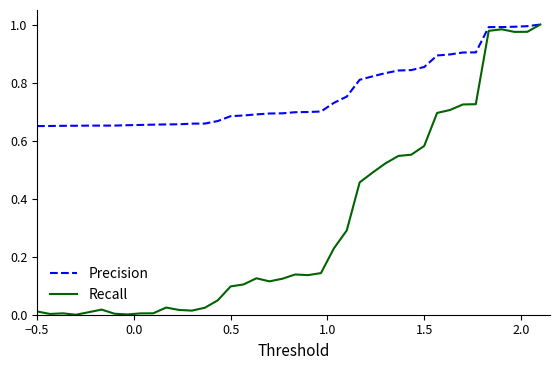

At how many categories does at least one series exceed 0?

40